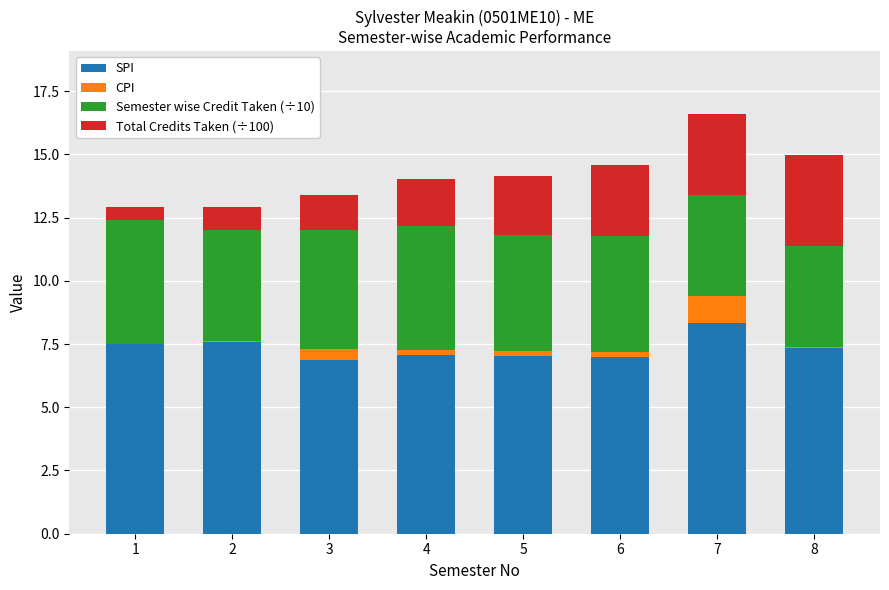

True or false: SPI has a value of 7.5 at 1.

True